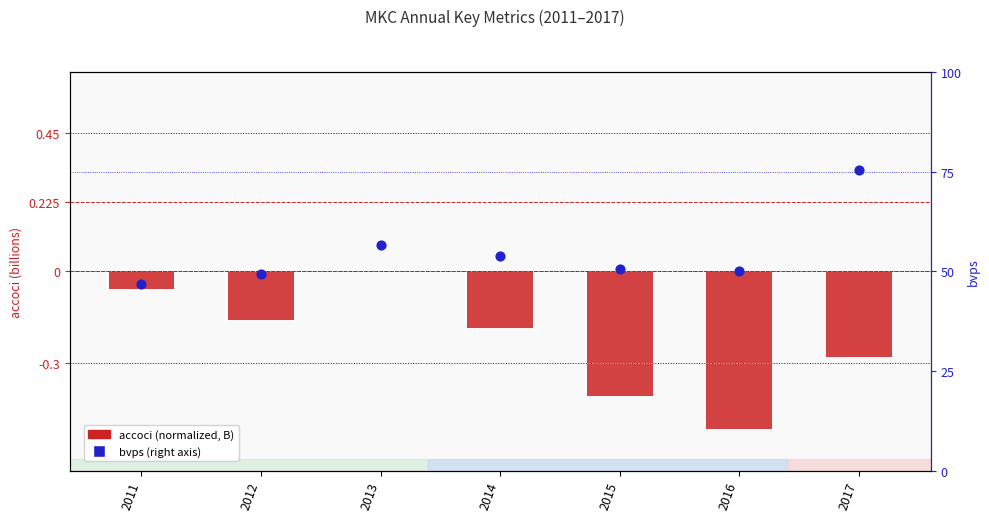

Is the value of accoci (B) at 2011 greater than the value of bvps at 2015?

No